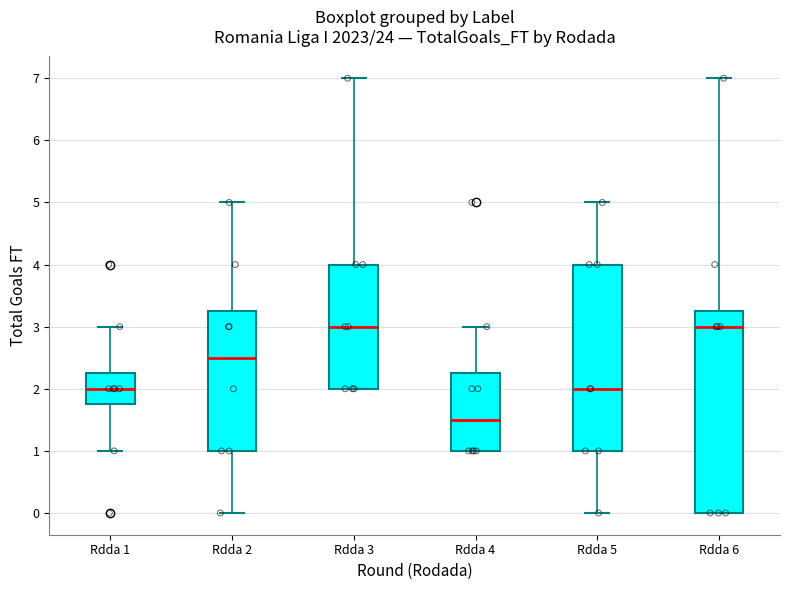

Where is the lower edge of the box for Rdda 4 on the y-axis? The values are not printed on the chart, so give them approximately, as read against the axis.

1.0